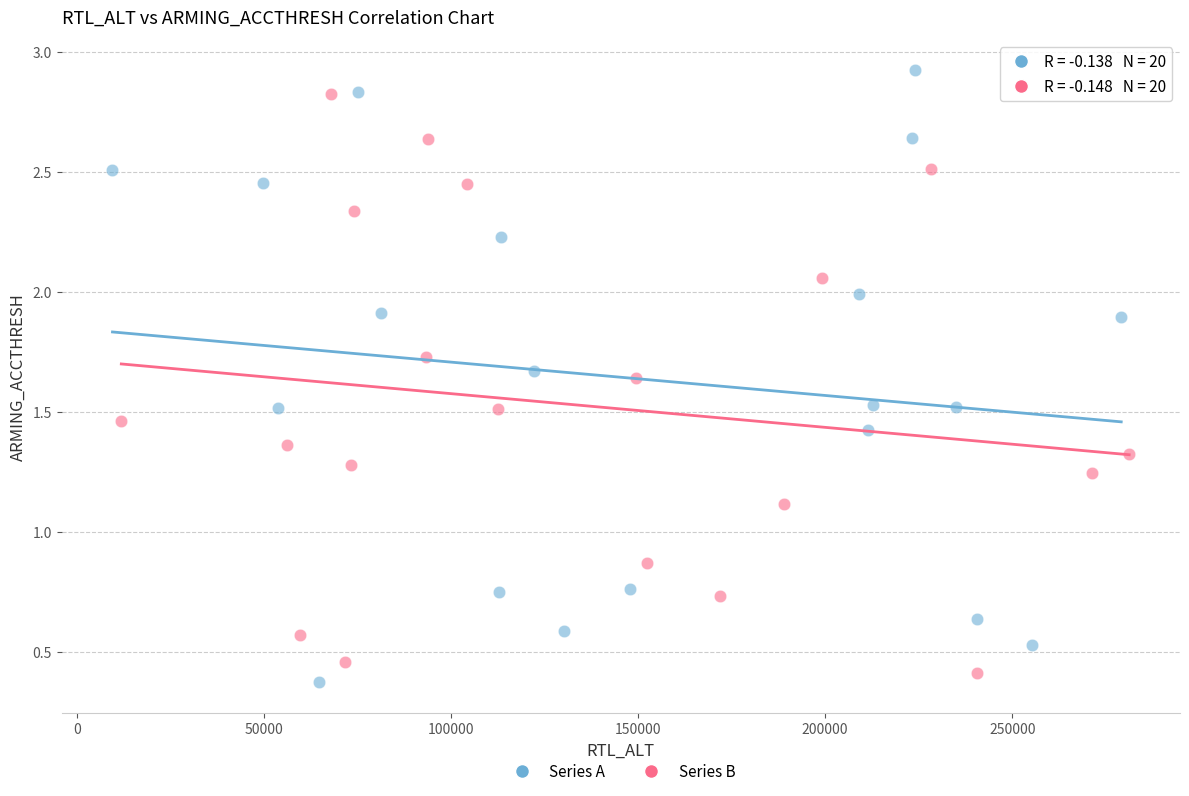

Which series has the largest Y range (max minus min)?

Series A